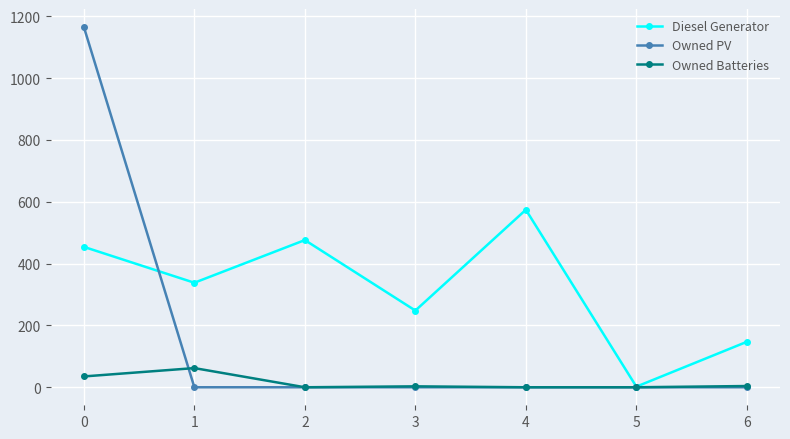

In Diesel Generator, how many points are higher than both neighbors (excluding endpoints)?

2